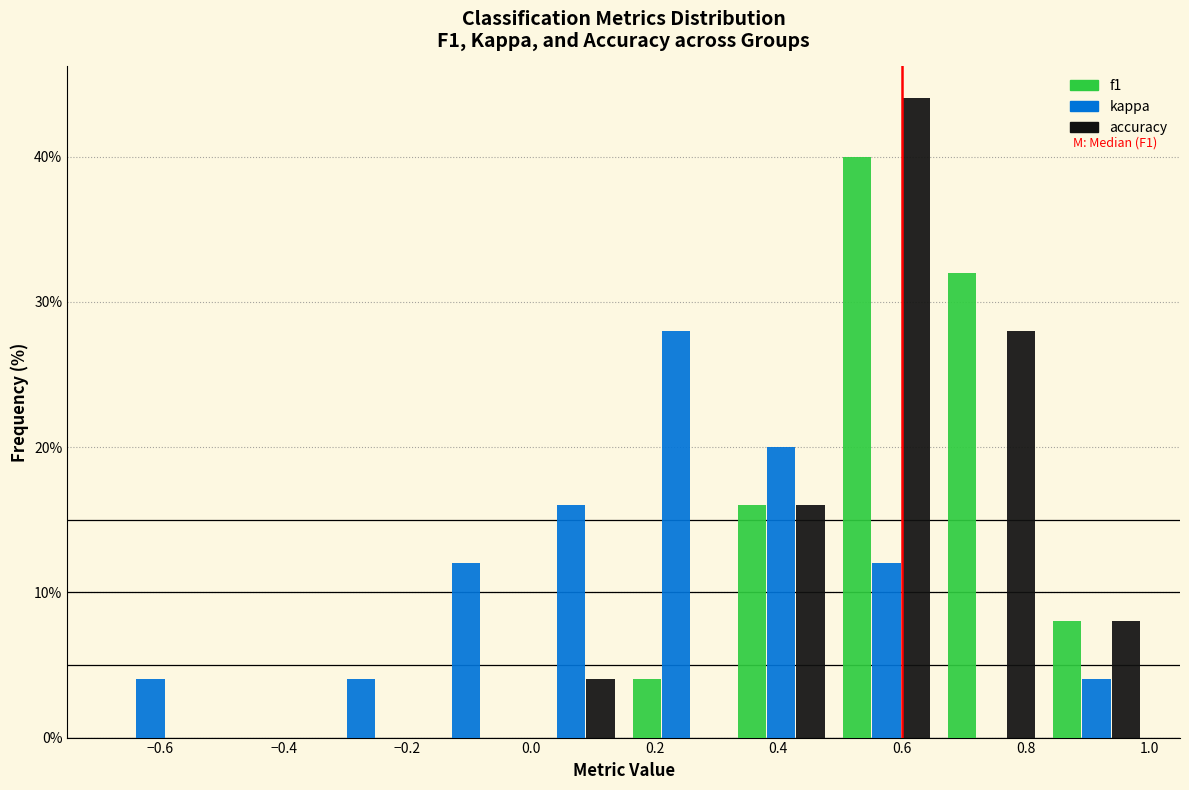

In the accuracy series, which range on the x-axis has the tallest bar?

0.49 to 0.66